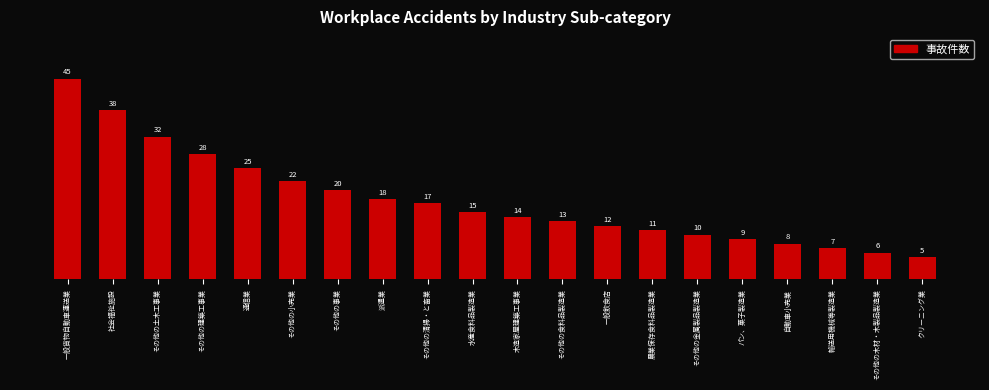

Reading left to right, list all the values displayed in this chart.

一般貨物自動車運送業=45	社会福祉施設=38	その他の土木工事業=32	その他の建築工事業=28	通信業=25	その他の小売業=22	その他の事業=20	派遣業=18	その他の清掃・と畜業=17	水産食料品製造業=15	木造家屋建築工事業=14	その他の食料品製造業=13	一般飲食店=12	農業保存食料品製造業=11	その他の金属製品製造業=10	パン、菓子製造業=9	自動車小売業=8	輸送用機械等製造業=7	その他の木材・木製品製造業=6	クリーニング業=5